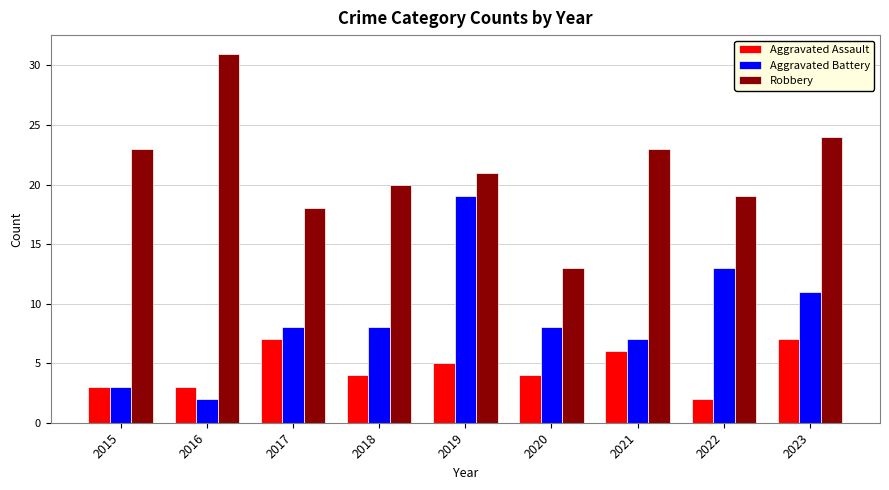

What is the spread (max minus min) of values at 2018?

16